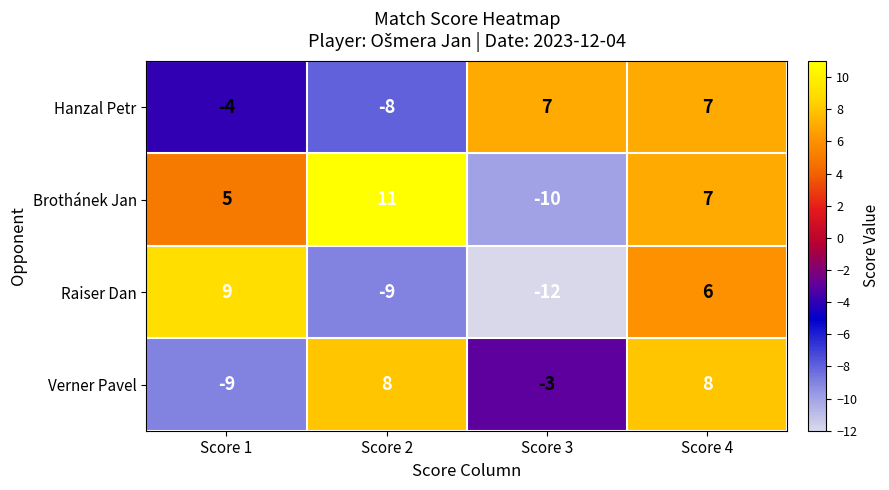

How many Verner Pavel values are between -3 and 8?

3